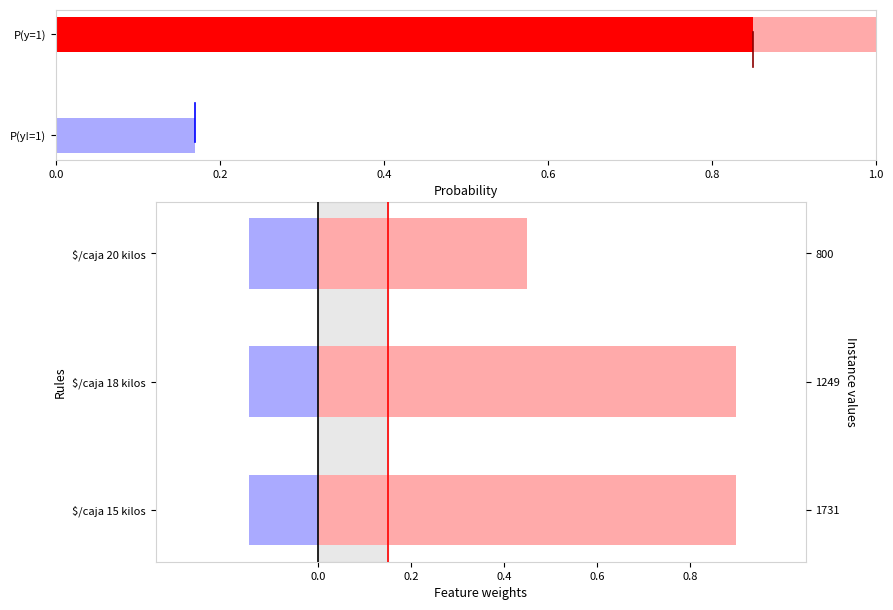

What is the total value across all series at 0.2?

1.5